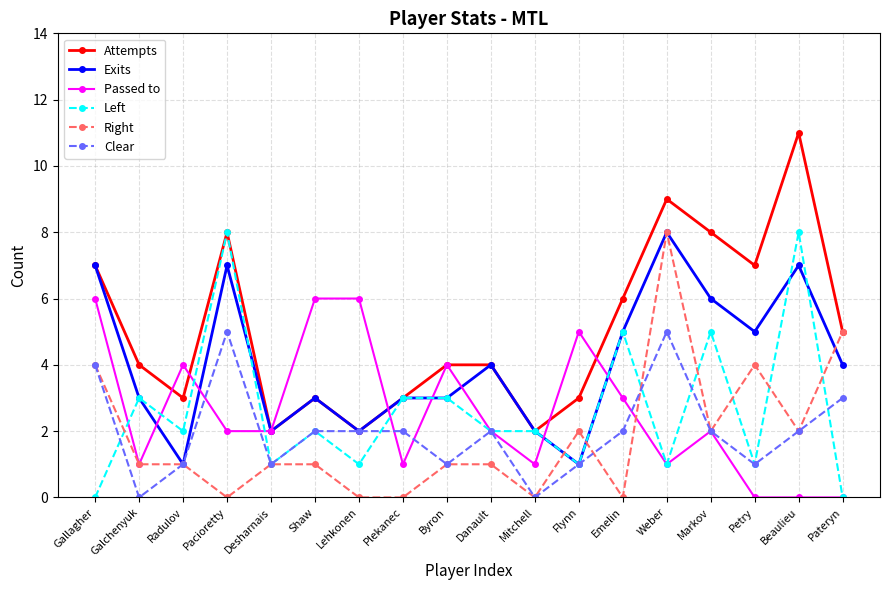

Reading left to right, list all the values displayed in this chart.

Attempts: 7	4	3	8	2	3	2	3	4	4	2	3	6	9	8	7	11	5
Exits: 7	3	1	7	2	3	2	3	3	4	2	1	5	8	6	5	7	4
Passed to: 6	1	4	2	2	6	6	1	4	2	1	5	3	1	2	0	0	0
Left: 0	3	2	8	1	2	1	3	3	2	2	1	5	1	5	1	8	0
Right: 4	1	1	0	1	1	0	0	1	1	0	2	0	8	2	4	2	5
Clear: 4	0	1	5	1	2	2	2	1	2	0	1	2	5	2	1	2	3